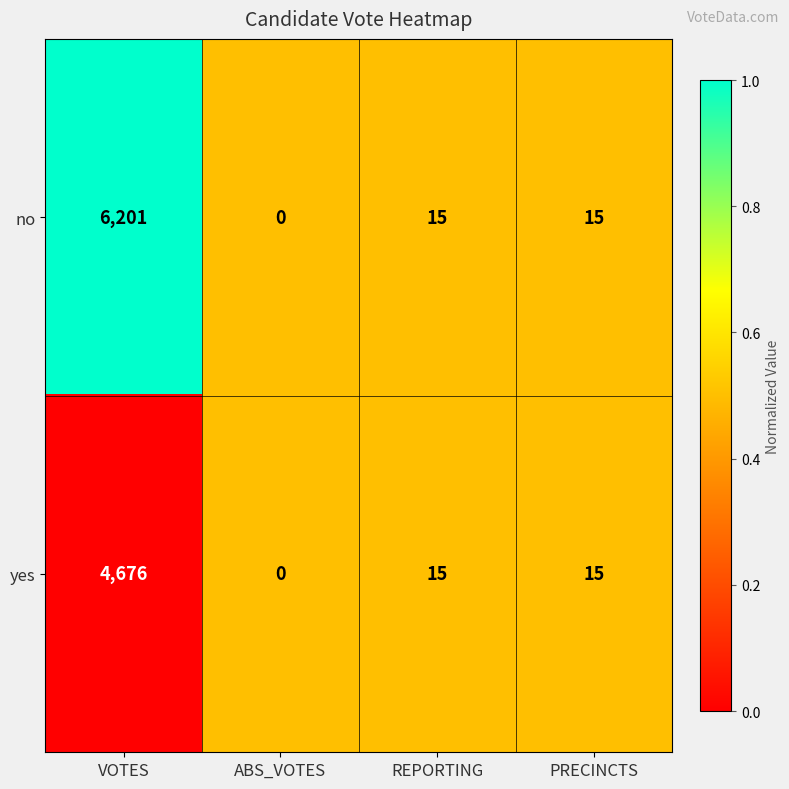

List the series in order of their overall mean, highest first.

no, yes